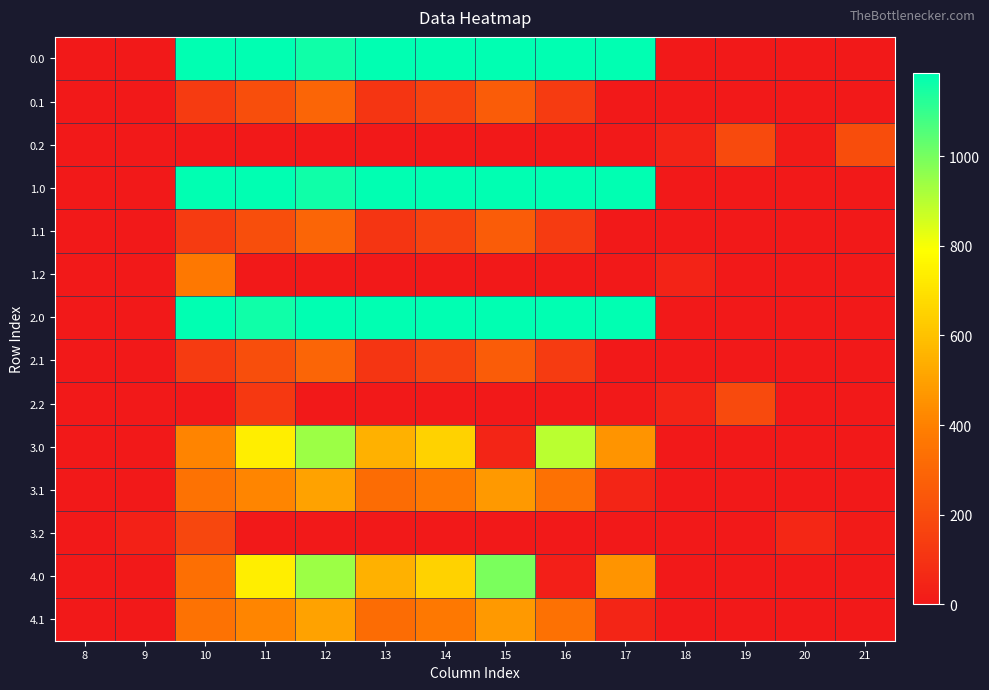

Reading left to right, list all the values displayed in this chart.

0.0: 8=0.0	9=0.0	10=1185.0	11=1185.0	12=1160.5	13=1185.0	14=1185.0	15=1185.0	16=1185.0	17=1185.0	18=0.0	19=0.0	20=0.0	21=0.0
0.1: 8=0.0	9=0.0	10=133.9	11=206.0	12=294.2	13=110.4	14=158.7	15=263.5	16=131.3	17=0.0	18=0.0	19=0.0	20=0.0	21=0.0
0.2: 8=0.0	9=0.0	10=0.0	11=0.0	12=0.0	13=0.0	14=0.0	15=0.0	16=0.0	17=0.0	18=39.0	19=190.3	20=9.8	21=200.8
1.0: 8=0.0	9=0.0	10=1185.0	11=1185.0	12=1160.5	13=1185.0	14=1185.0	15=1185.0	16=1185.0	17=1185.0	18=0.0	19=0.0	20=0.0	21=0.0
1.1: 8=0.0	9=0.0	10=133.9	11=206.0	12=294.2	13=110.4	14=158.7	15=263.5	16=131.3	17=0.0	18=0.0	19=0.0	20=0.0	21=0.0
1.2: 8=0.0	9=0.0	10=370.2	11=0.0	12=0.0	13=0.0	14=0.0	15=0.0	16=0.0	17=0.0	18=39.0	19=0.0	20=0.0	21=0.0
2.0: 8=0.0	9=0.0	10=1185.0	11=1160.5	12=1185.0	13=1185.0	14=1185.0	15=1185.0	16=1185.0	17=1185.0	18=0.0	19=0.0	20=0.0	21=0.0
2.1: 8=0.0	9=0.0	10=133.9	11=206.0	12=294.2	13=110.4	14=158.7	15=263.5	16=131.3	17=0.0	18=0.0	19=0.0	20=0.0	21=0.0
2.2: 8=0.0	9=0.0	10=0.0	11=120.5	12=0.0	13=0.0	14=0.0	15=0.0	16=0.0	17=0.0	18=39.0	19=190.3	20=0.0	21=0.0
3.0: 8=0.0	9=0.0	10=409.9	11=738.9	12=943.5	13=546.4	14=650.3	15=46.4	16=895.1	17=461.7	18=0.0	19=0.0	20=0.0	21=0.0
3.1: 8=0.0	9=0.0	10=343.9	11=416.0	12=504.2	13=320.4	14=368.7	15=473.5	16=341.3	17=48.7	18=0.0	19=0.0	20=0.0	21=0.0
3.2: 8=0.0	9=35.7	10=180.2	11=0.0	12=0.0	13=0.0	14=0.0	15=0.0	16=0.0	17=0.0	18=0.0	19=0.3	20=59.0	21=10.8
4.0: 8=0.0	9=0.0	10=335.1	11=738.9	12=943.5	13=546.4	14=650.3	15=991.8	16=24.6	17=461.7	18=0.0	19=0.0	20=0.0	21=0.0
4.1: 8=0.0	9=0.0	10=343.9	11=416.0	12=504.2	13=320.4	14=368.7	15=473.5	16=341.3	17=48.7	18=0.0	19=0.0	20=0.0	21=0.0